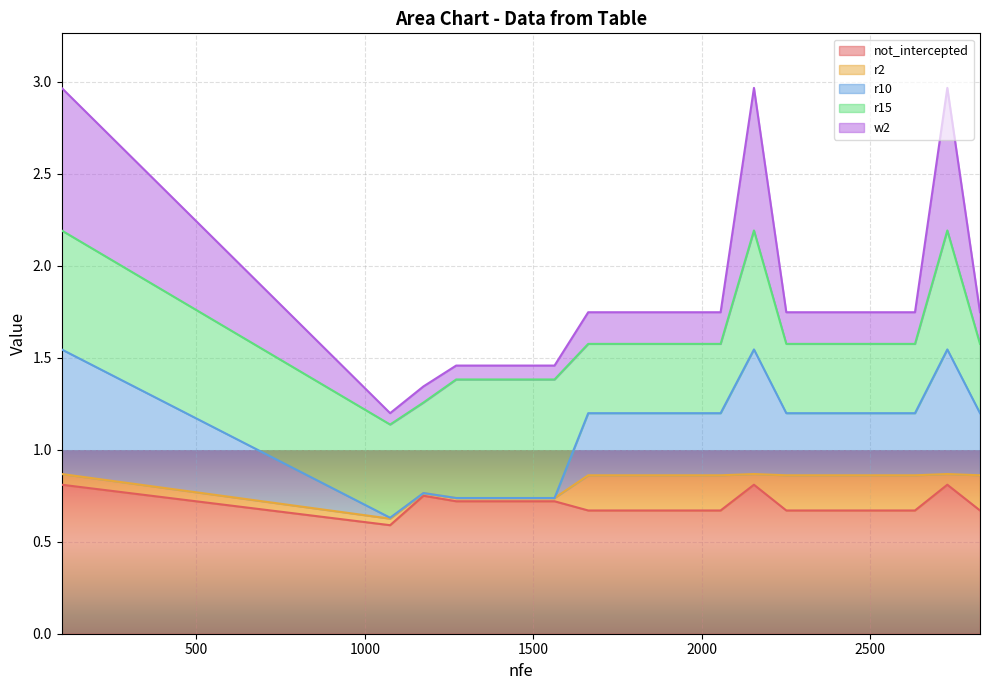

True or false: r10 has more than 0 interior local peaks.

True